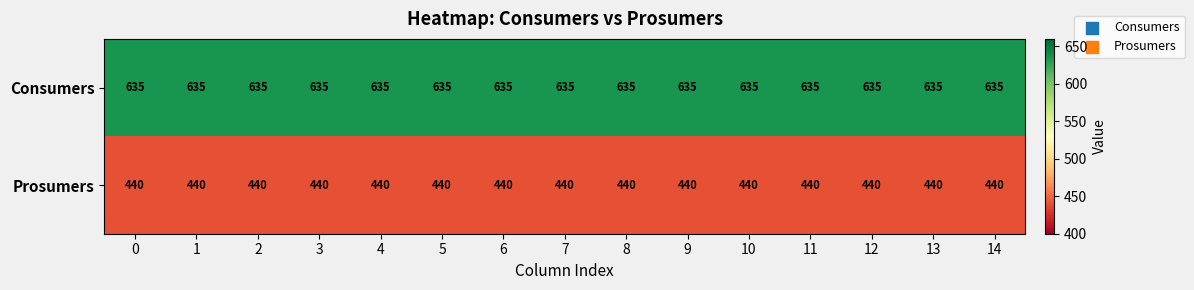

What is the difference between the highest and lowest values at 10?

195